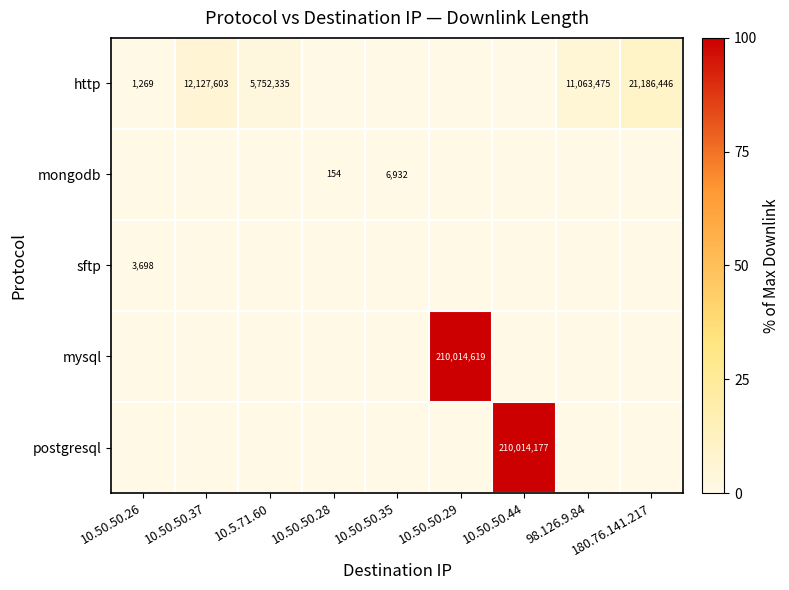

The http series shows 5752335 at 10.5.71.60. True or false?

True